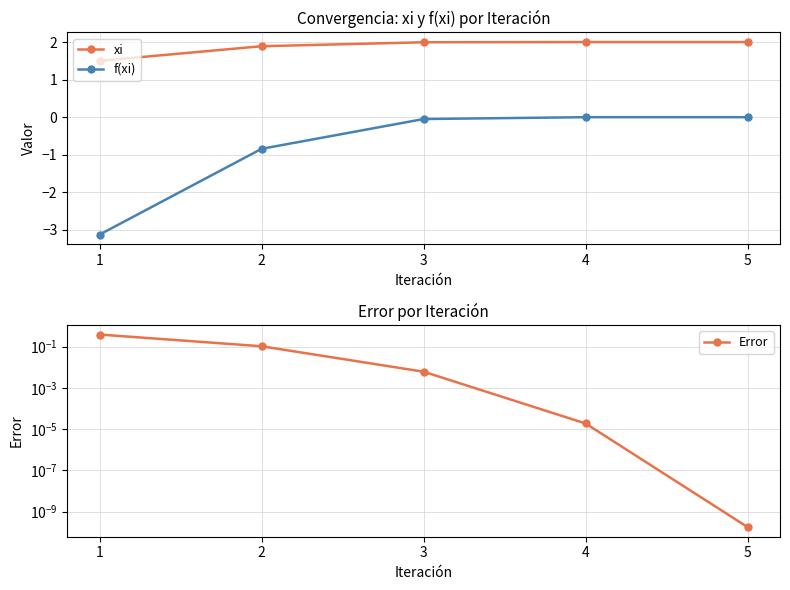

Is the value of f(xi) at 4 greater than the value of xi at 2?

No